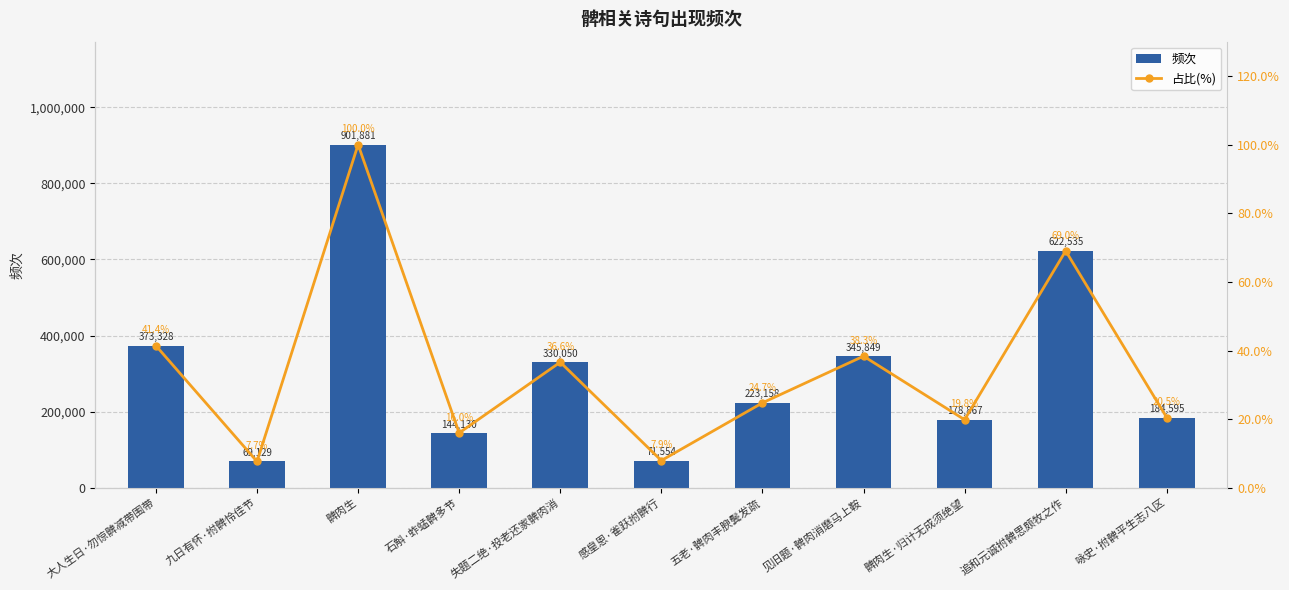

How many groups of bars are there?

11